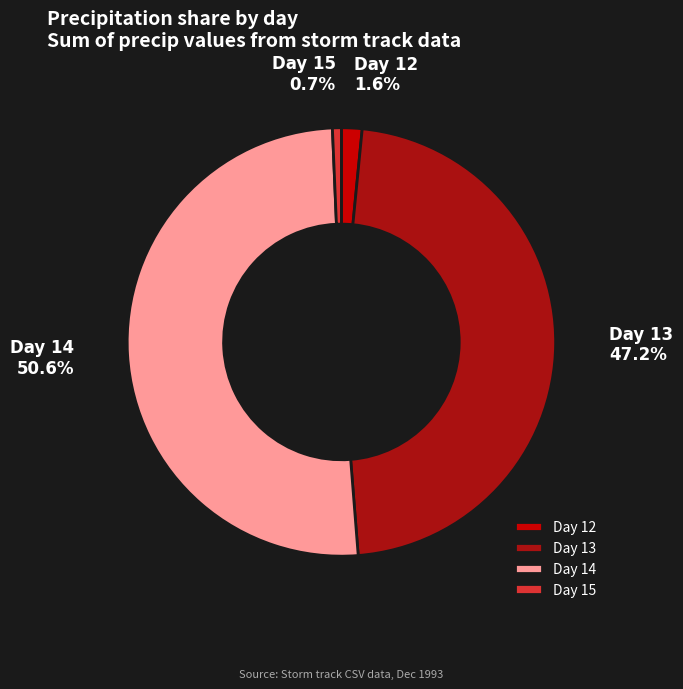

Is there a majority slice in this chart?

Yes